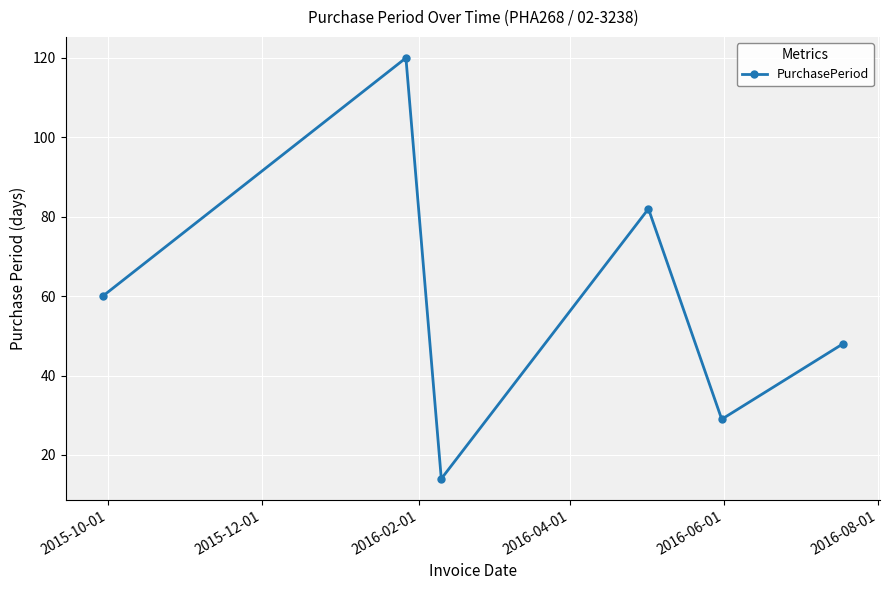

Does the chart have visible grid lines?

Yes